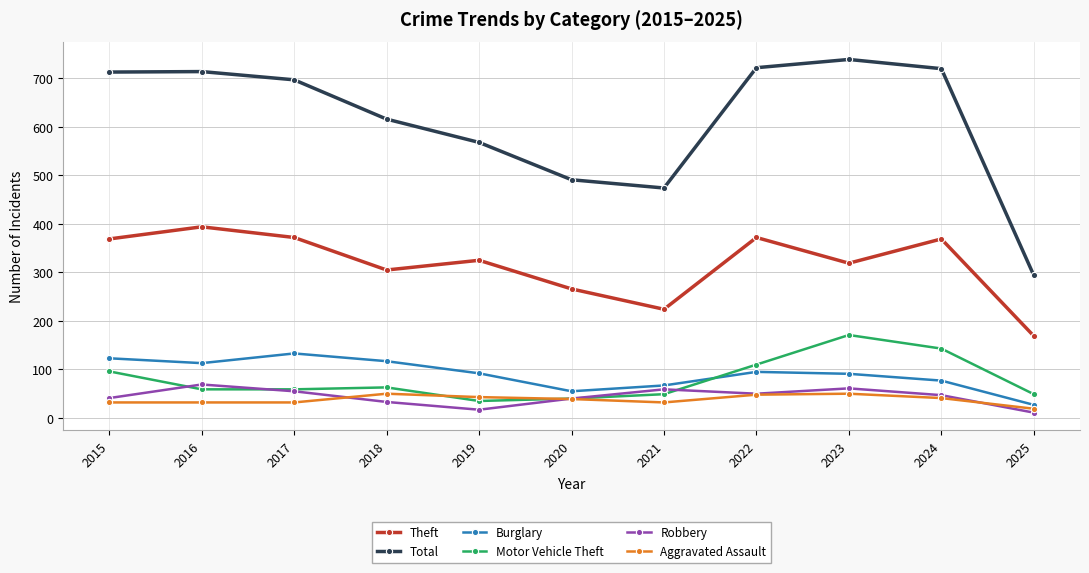

What are all the series names shown in the legend?

Theft, Total, Burglary, Motor Vehicle Theft, Robbery, Aggravated Assault